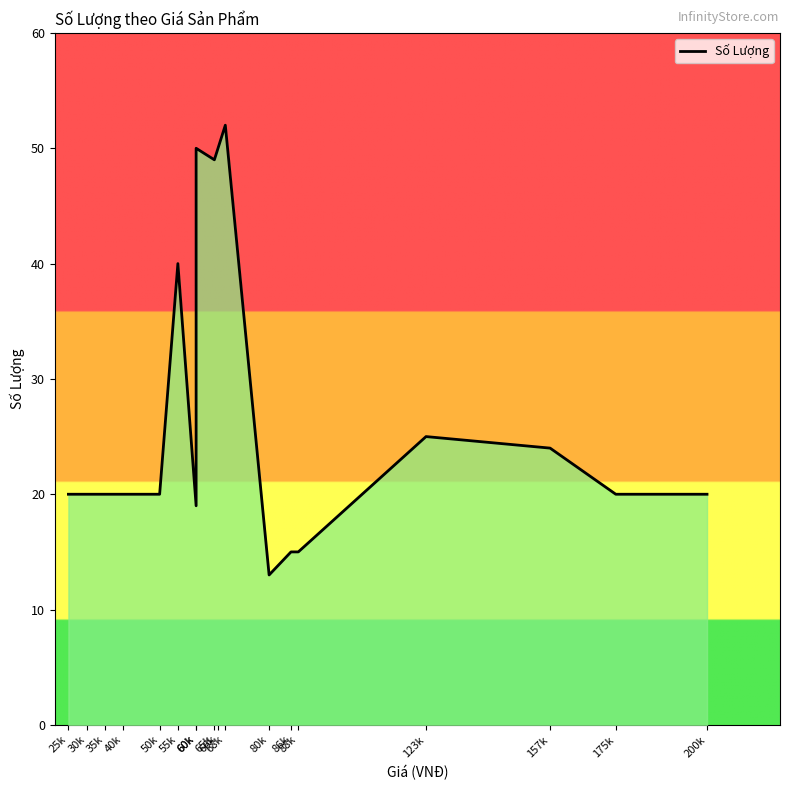

What is the change in value from 40k to 86k?

-5